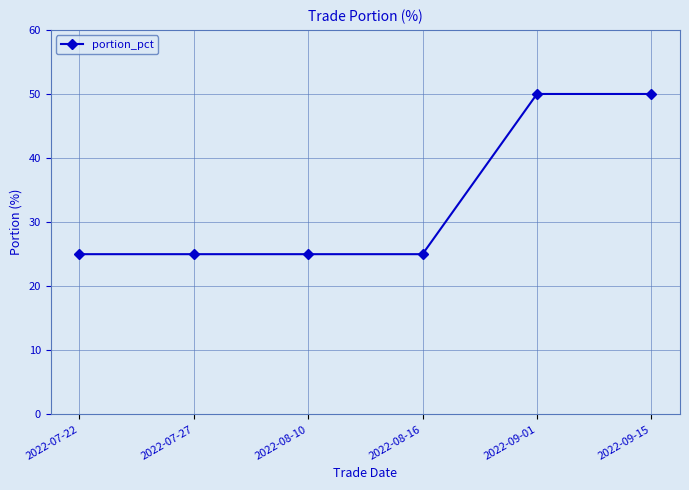

The value at 2022-07-22 is 25. True or false?

True